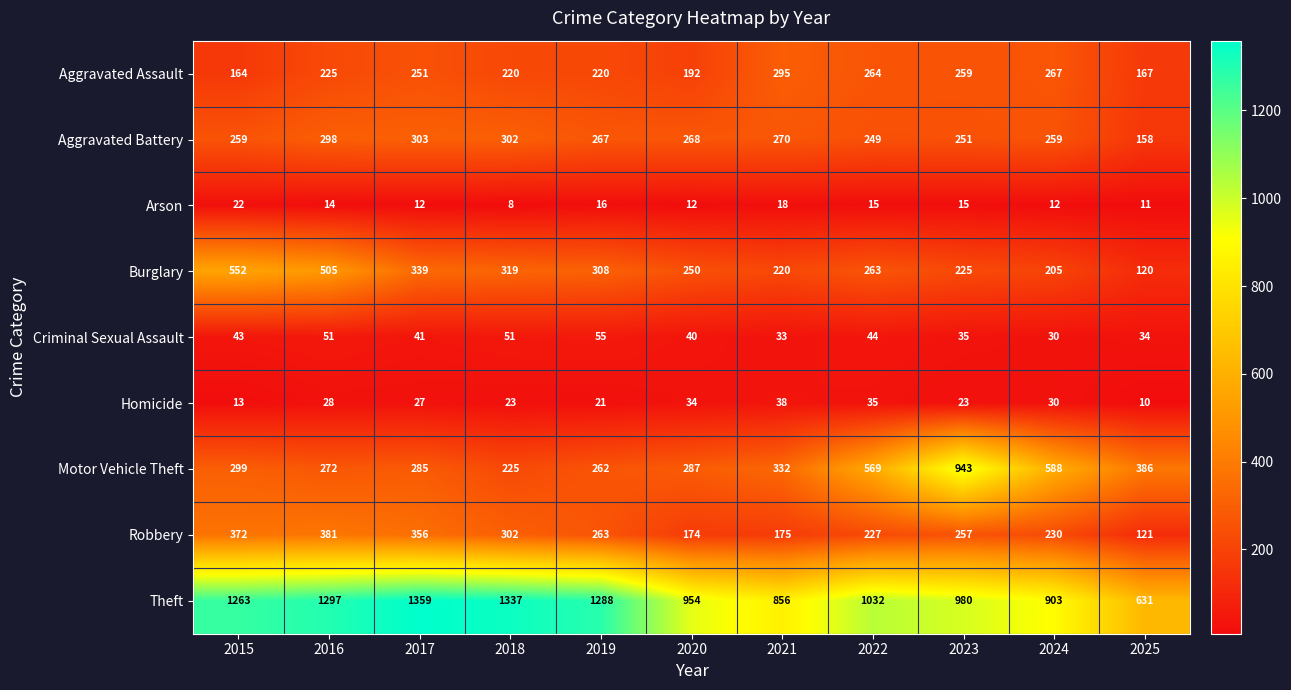

At which label does Theft first exceed 1032?

2015